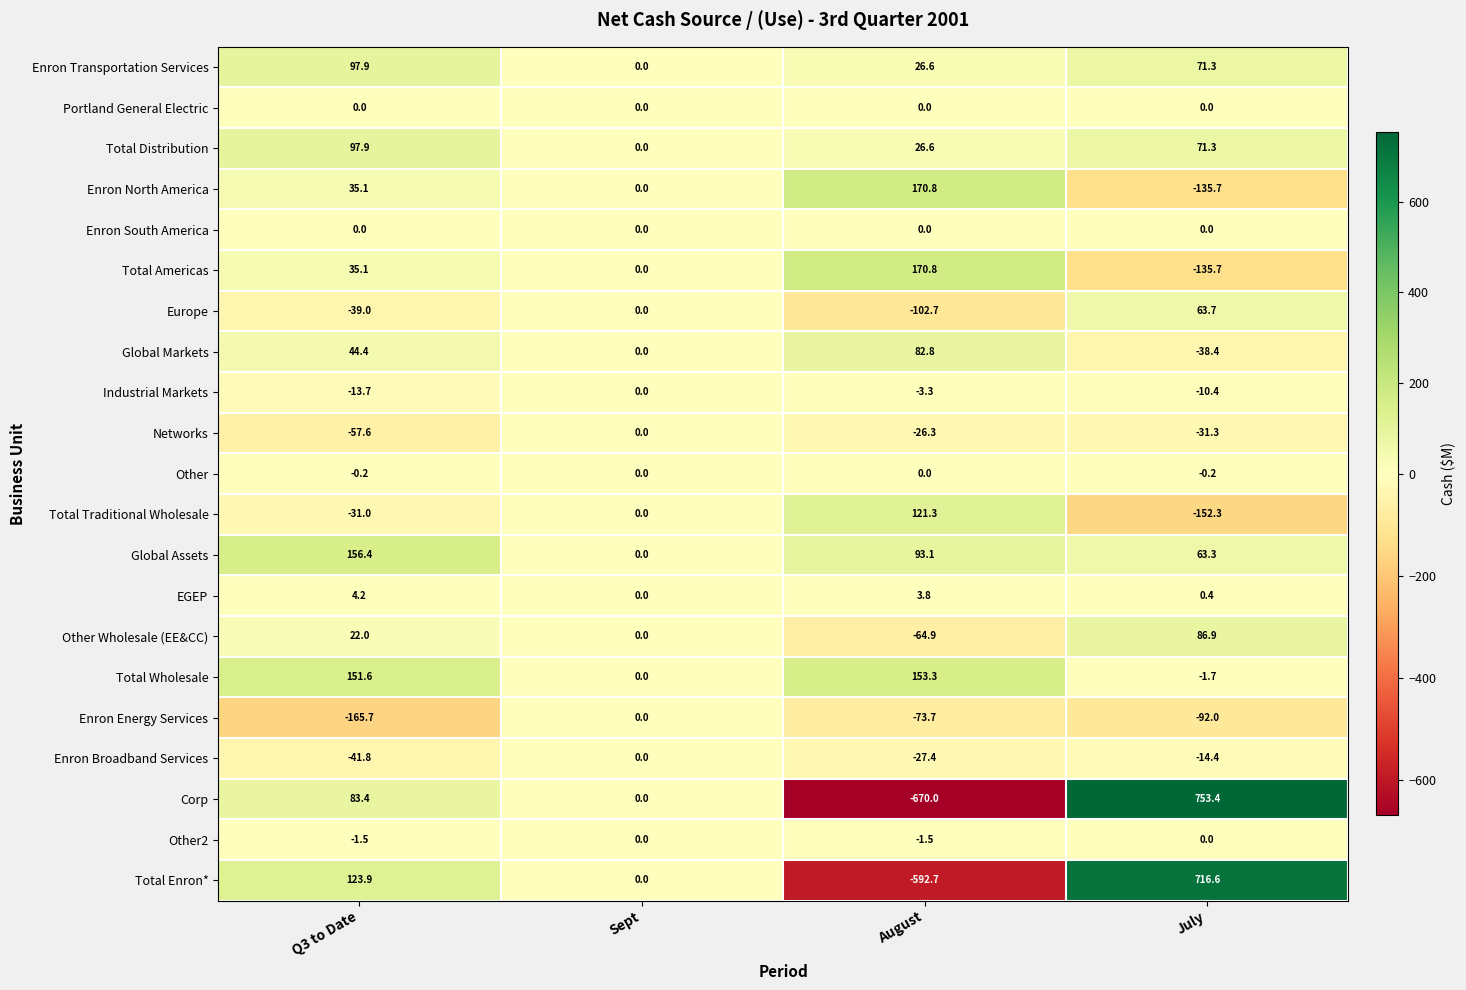

The value of Global Assets at Q3 to Date is 156.4. True or false?

True